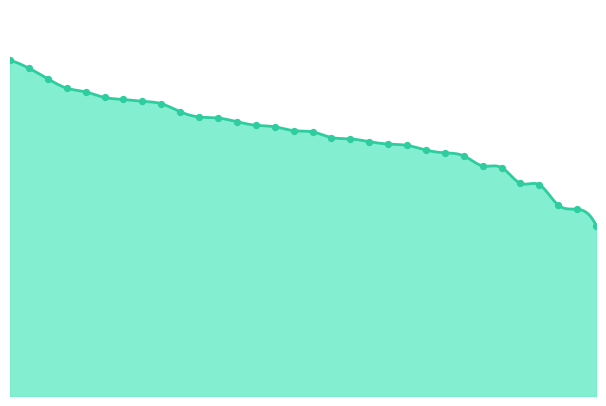

What is the total value across all series at 10?

8.5